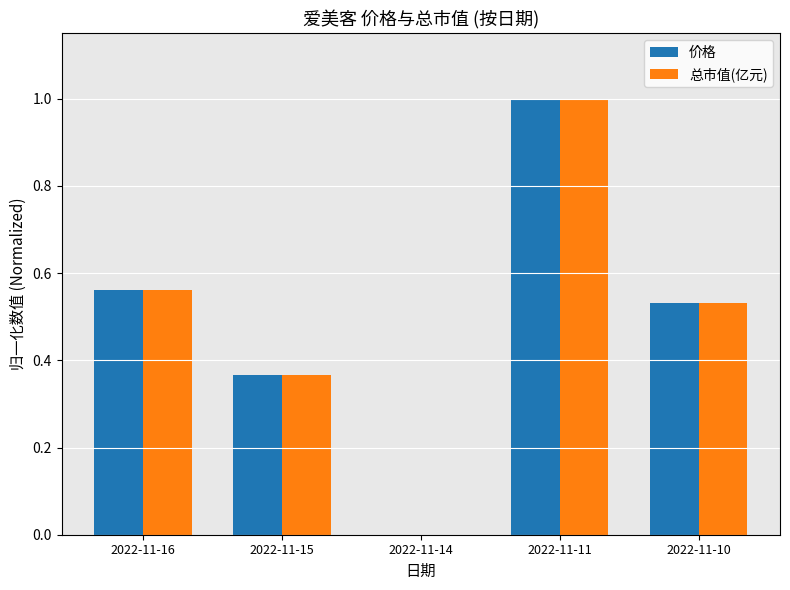

How many groups of bars are there?

5